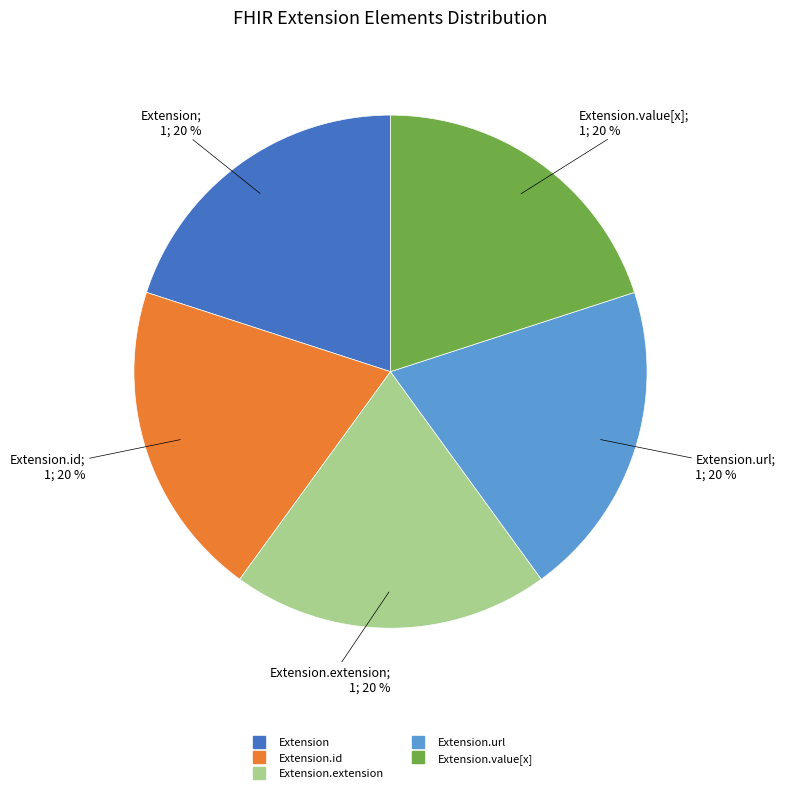

Is there a majority slice in this chart?

No